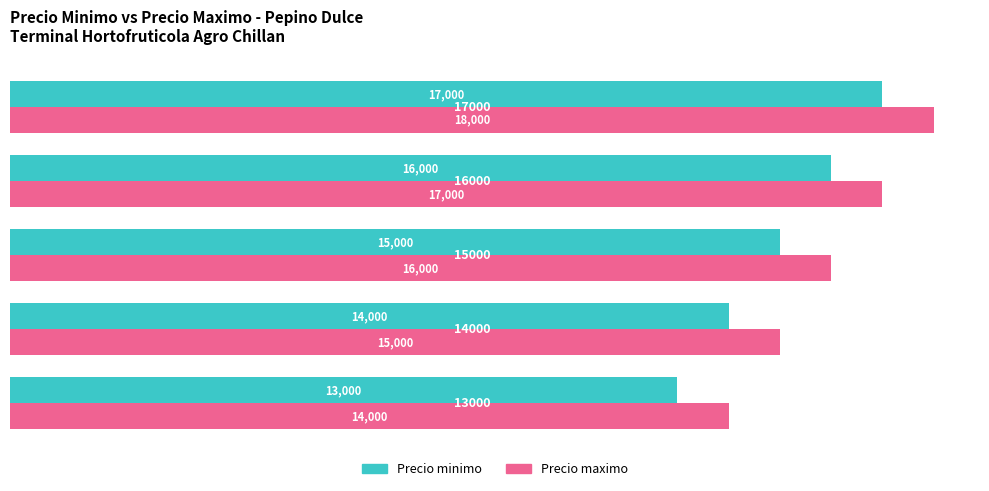

List the series in order of their overall mean, highest first.

Precio maximo, Precio minimo